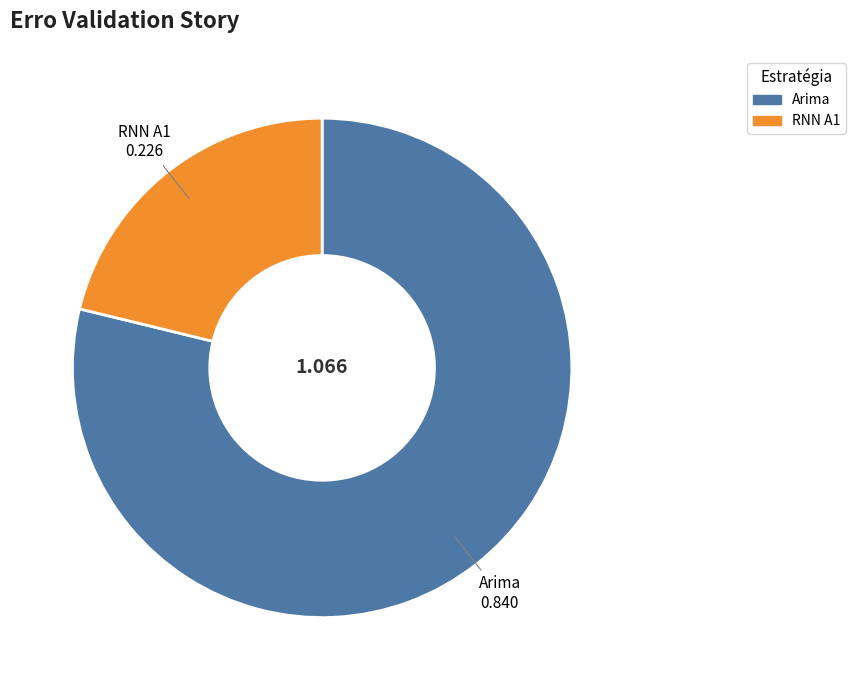

Is there any slice that represents more than half of the pie?

Yes